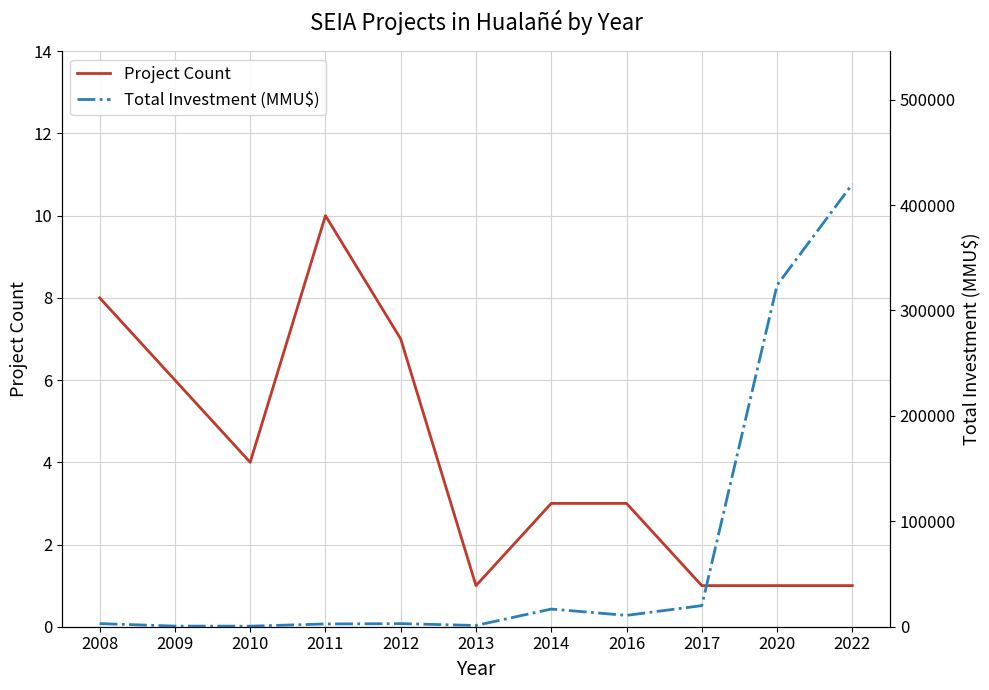

What is the total value across all series at 2022?

420001